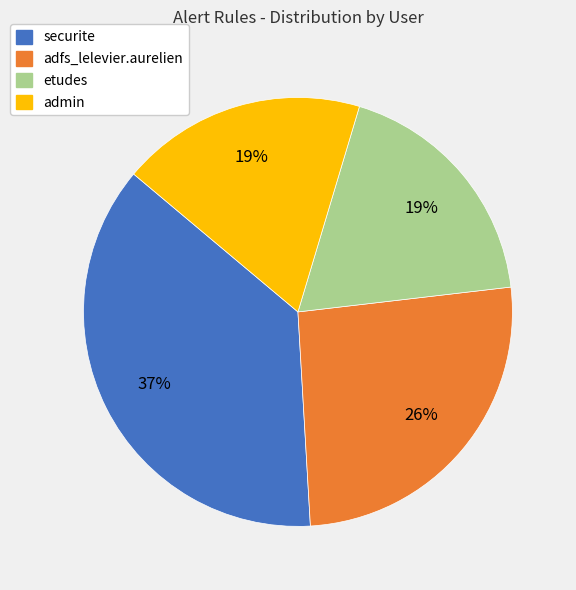

Is it true that admin is 19% of the pie?

True